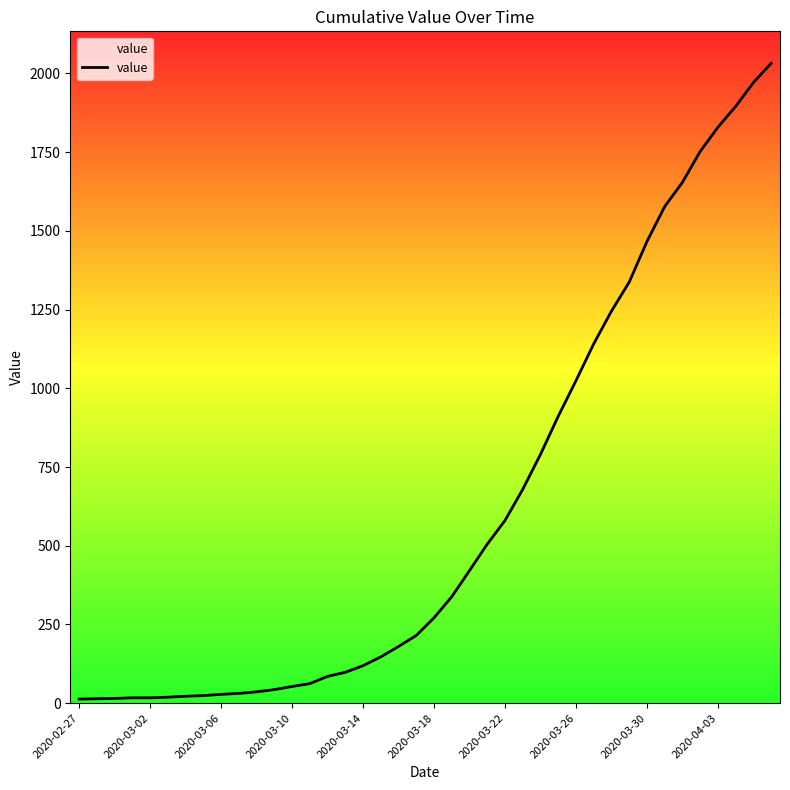

What is the difference between the maximum and minimum values?

2019